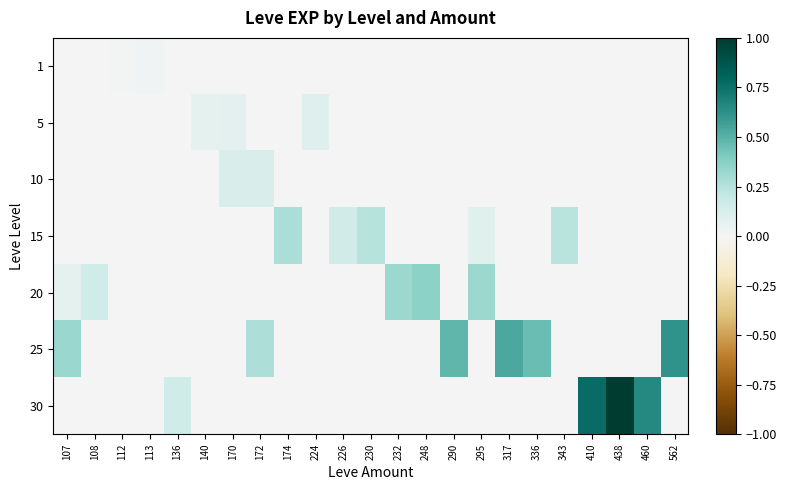

Where is 20 nearest to the value 0?

112